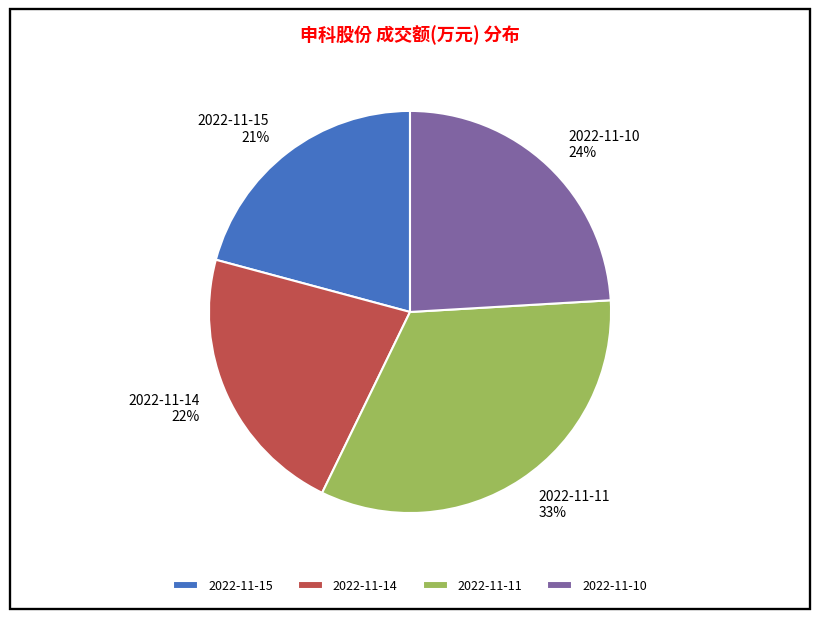

Count the number of slices in the pie.

4